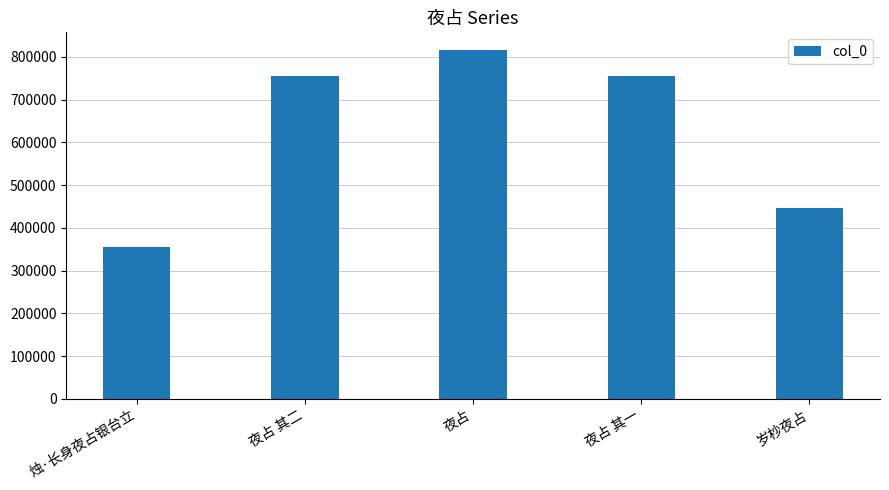

Between 夜占 其一 and 岁杪夜占, which is larger?

夜占 其一